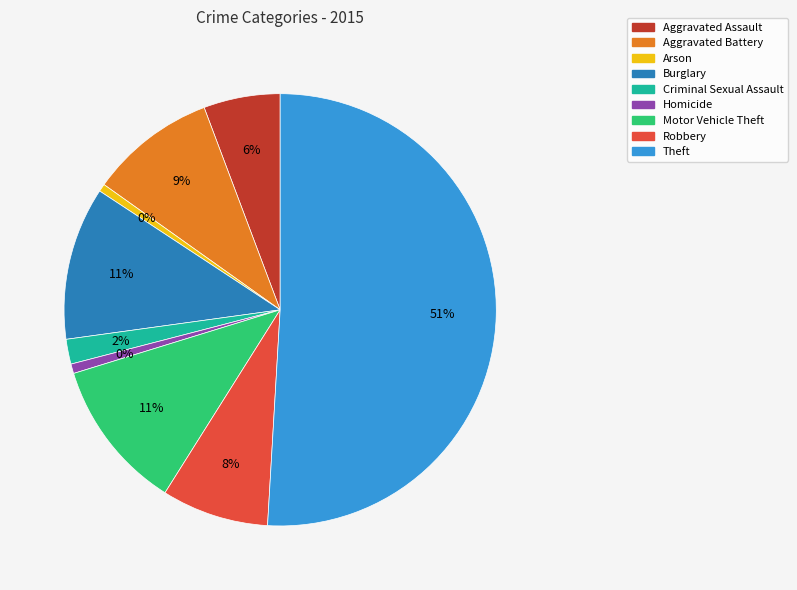

To the nearest percent, what portion does Theft represent?

51%